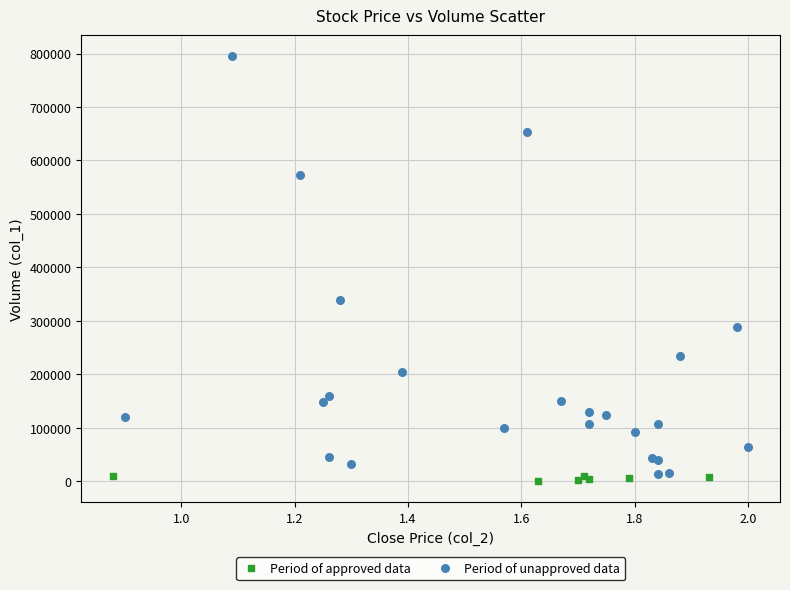

Which series has the largest Y range (max minus min)?

Period of unapproved data